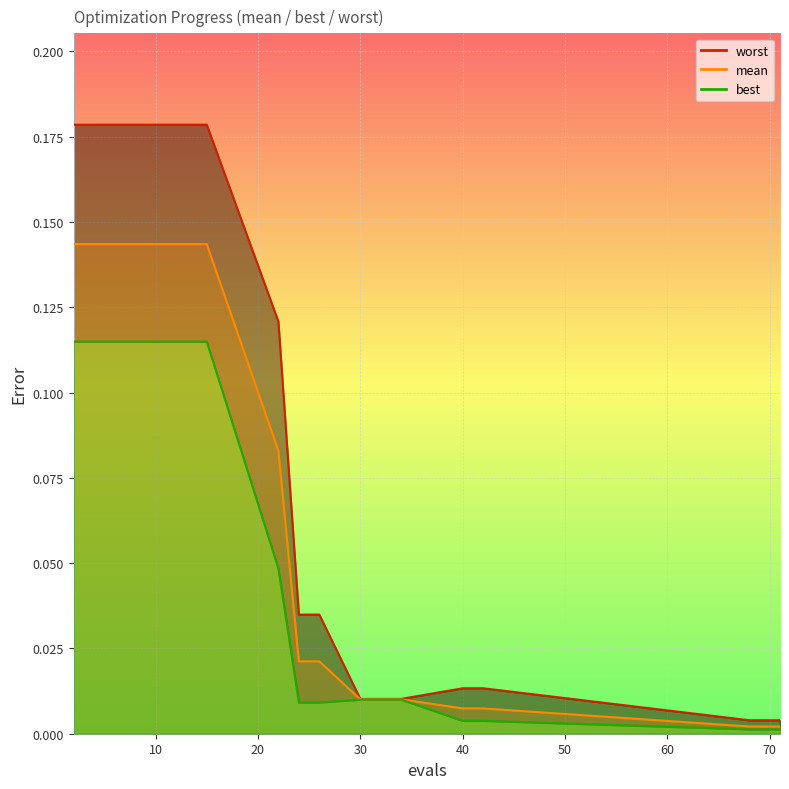

What is the difference between the second highest and minimum values in the worst series?

0.2